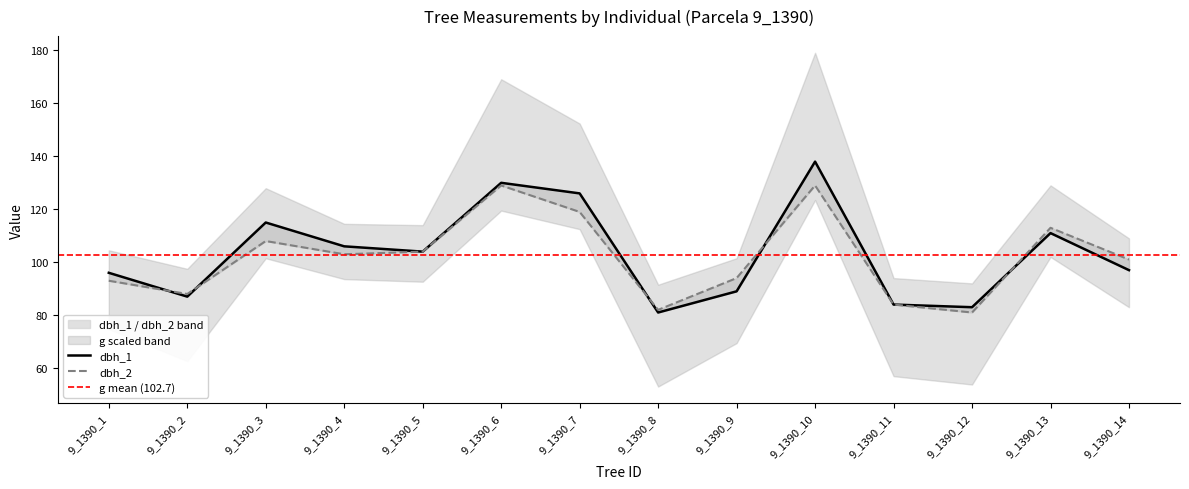

True or false: dbh_1 and dbh_2 cross at least once.

True